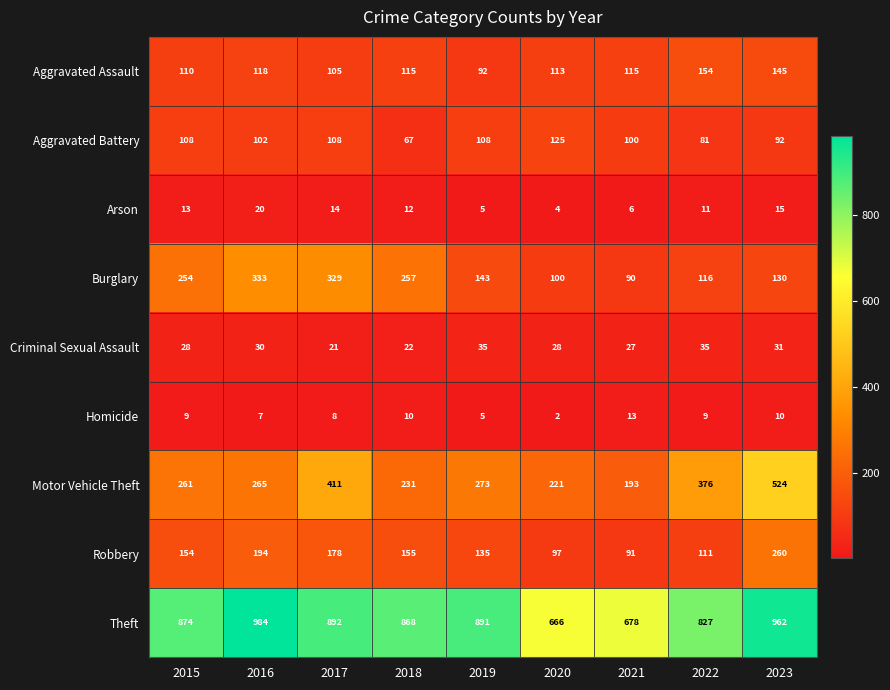

How many series are shown in this chart?

9